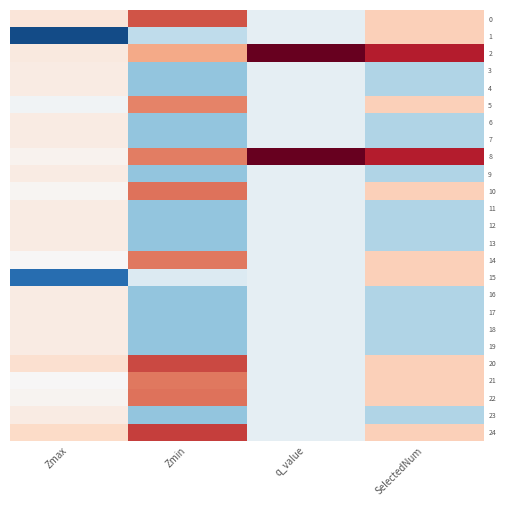

Which series has the widest spread of values?

1